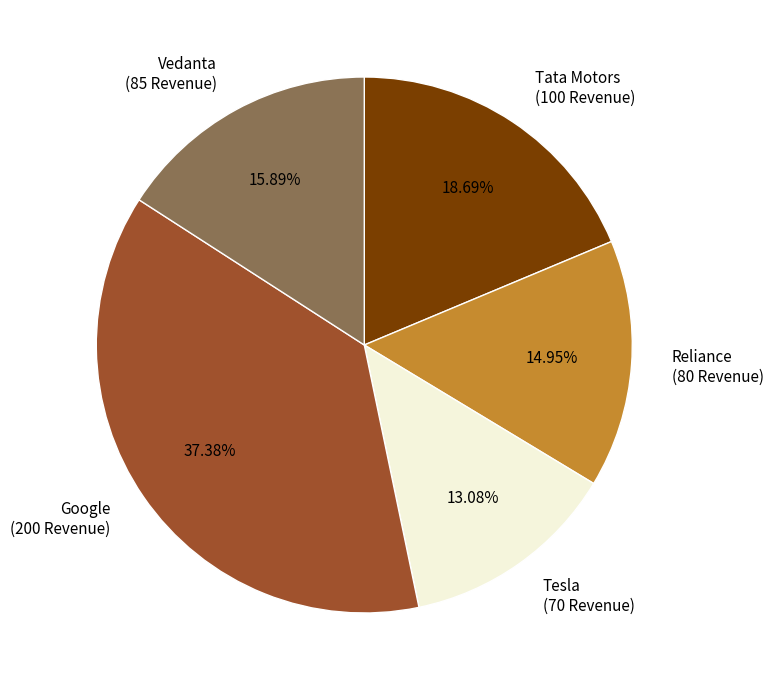

True or false: Tesla accounts for 13% of the total.

True